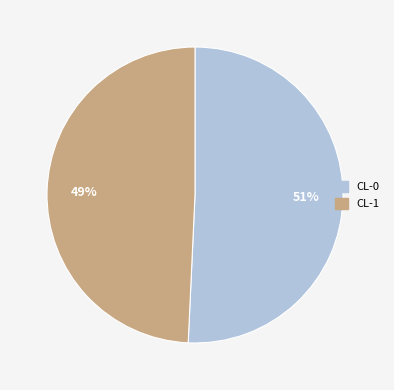

To the nearest percent, what is the combined percentage of CL-0 and CL-1?

100%